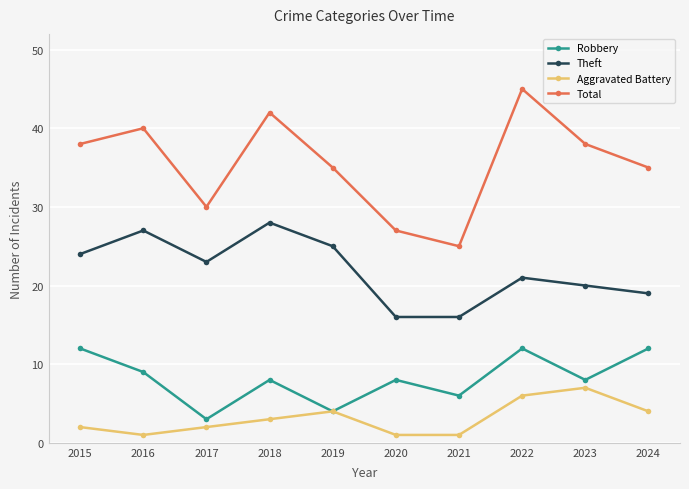

Reading right to left, what are all the values shown in this chart?

Robbery: 12	8	12	6	8	4	8	3	9	12
Theft: 19	20	21	16	16	25	28	23	27	24
Aggravated Battery: 4	7	6	1	1	4	3	2	1	2
Total: 35	38	45	25	27	35	42	30	40	38